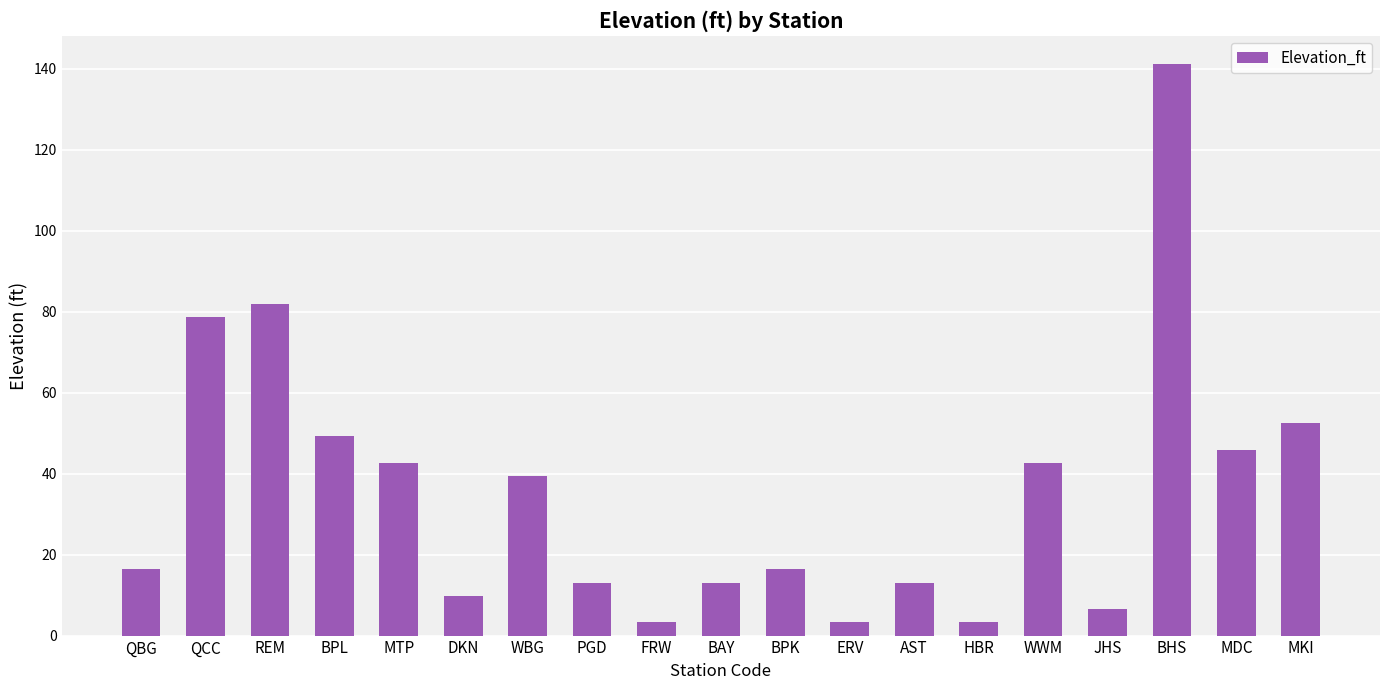

Reading left to right, list all the values displayed in this chart.

QBG=16.4	QCC=78.7	REM=82.0	BPL=49.2	MTP=42.7	DKN=9.8	WBG=39.4	PGD=13.1	FRW=3.3	BAY=13.1	BPK=16.4	ERV=3.3	AST=13.1	HBR=3.3	WWM=42.7	JHS=6.6	BHS=141.1	MDC=45.9	MKI=52.5